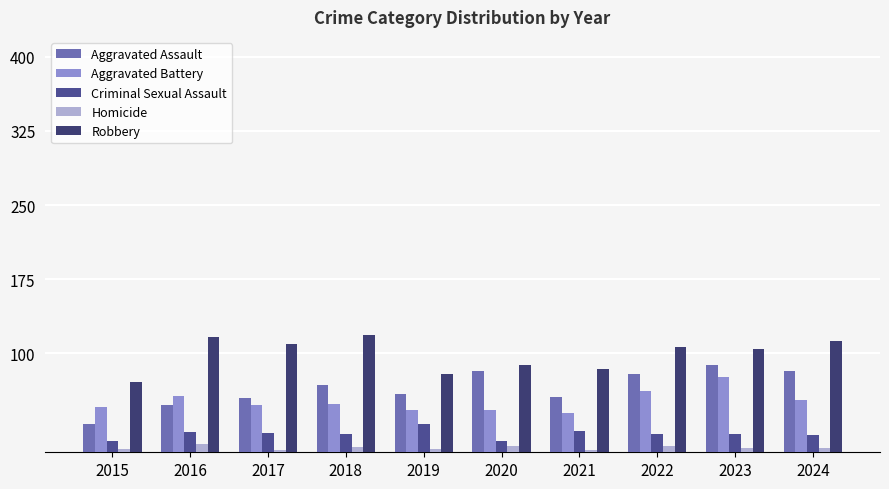

How many bars are there in each group?

5